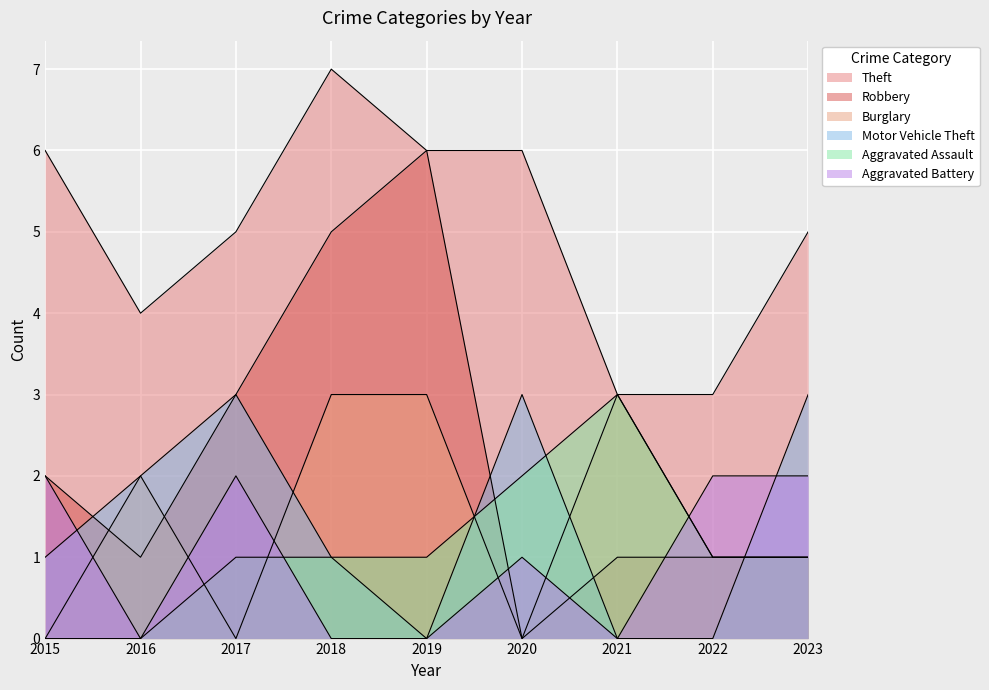

Which series has the largest range (max minus min)?

Robbery